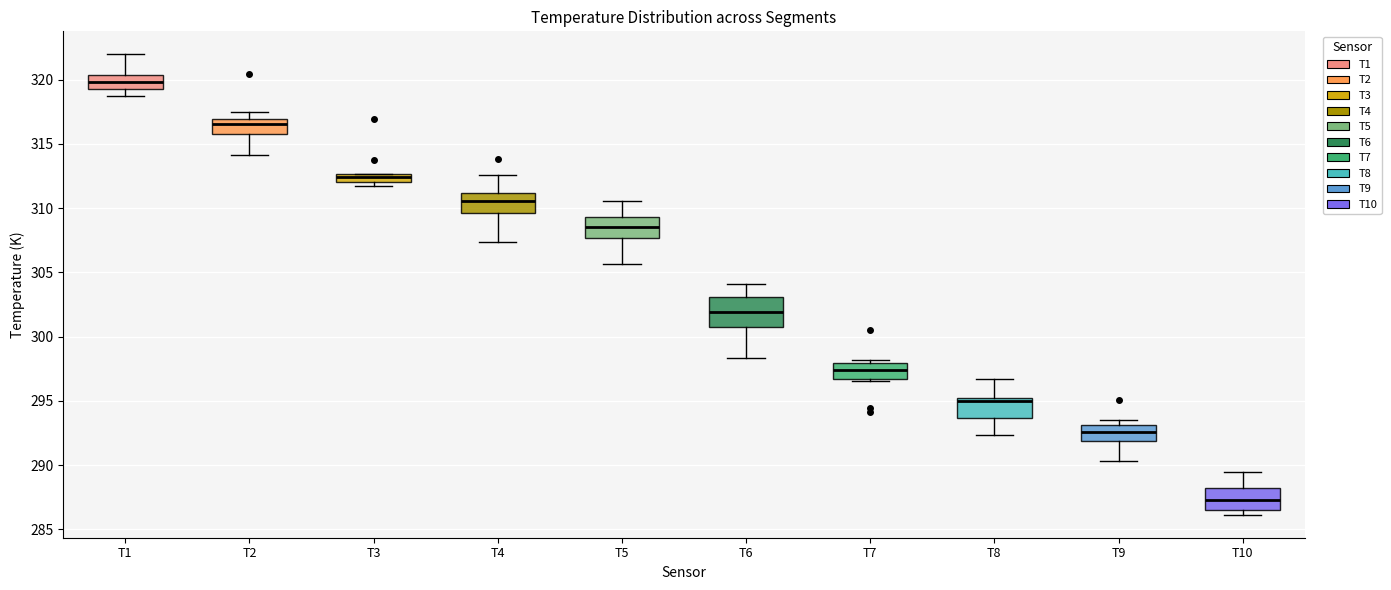

Which box's median line is the lowest?

T10